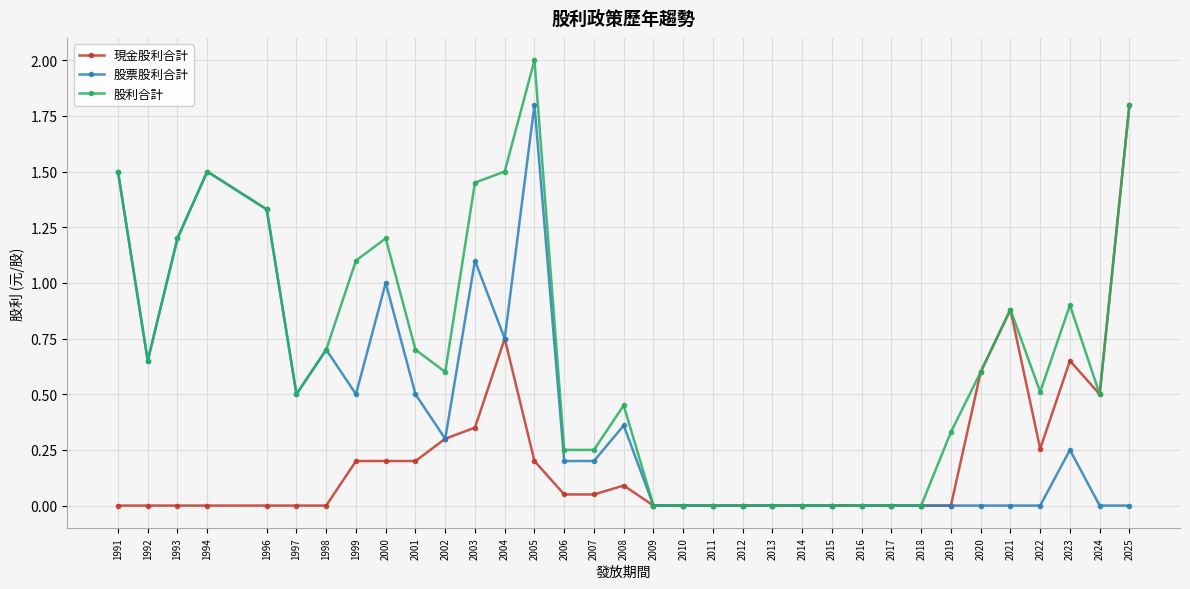

True or false: 股票股利合計 has more than 0 points higher than both neighbors.

True